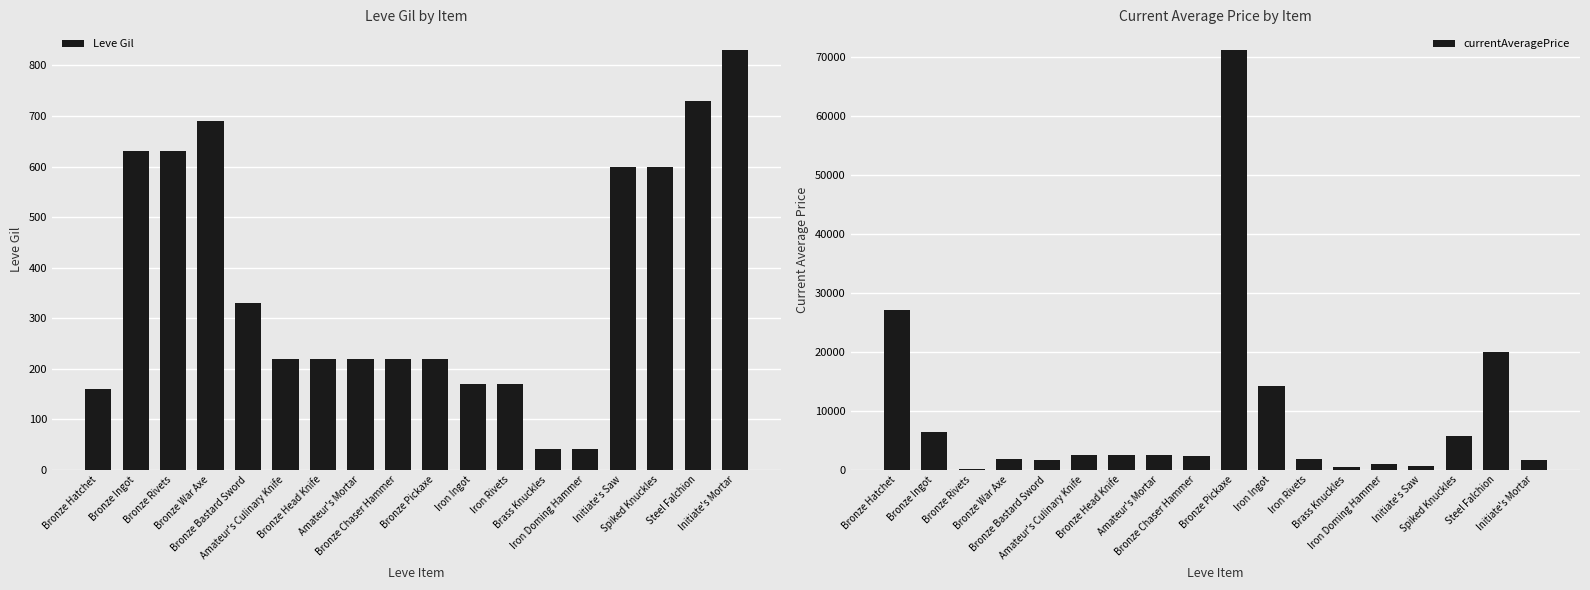

Which series has the largest range (max minus min)?

currentAveragePrice